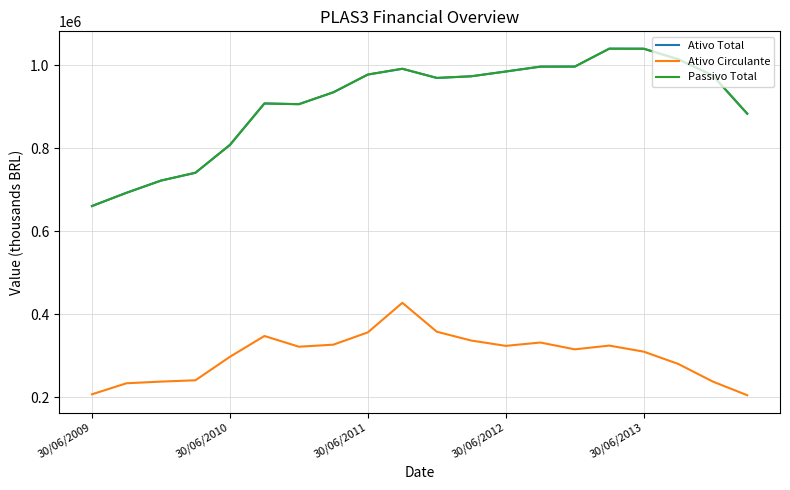

Where is Ativo Total nearest to the value 850319?

19